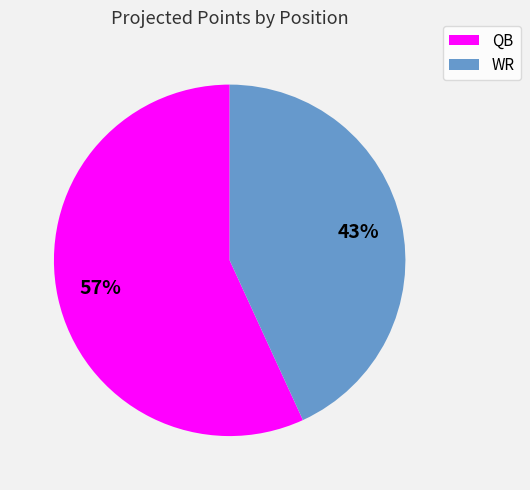

Is there any slice that represents more than half of the pie?

Yes